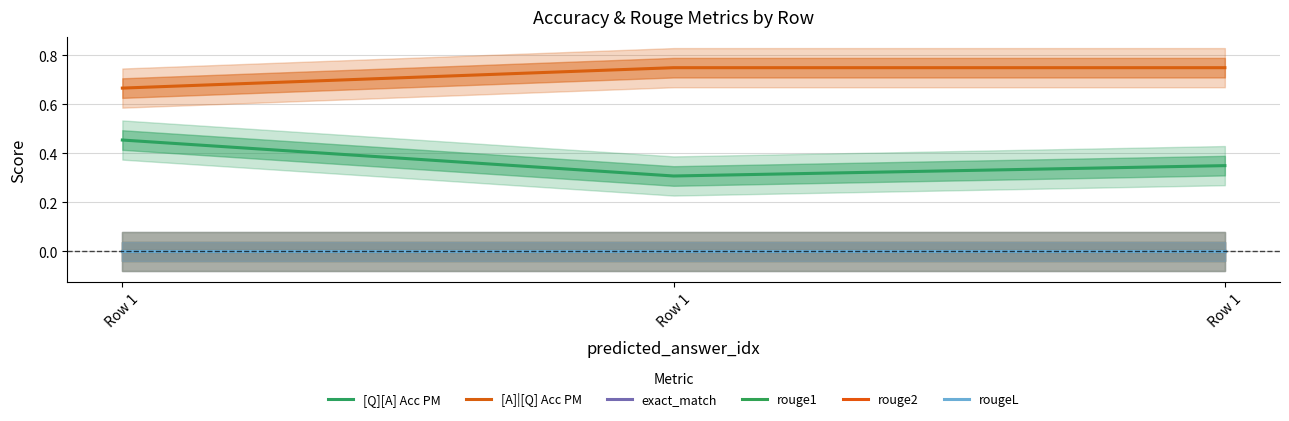

Is the value of exact_match at Row 1 greater than the value of rouge1 at Row 1?

No